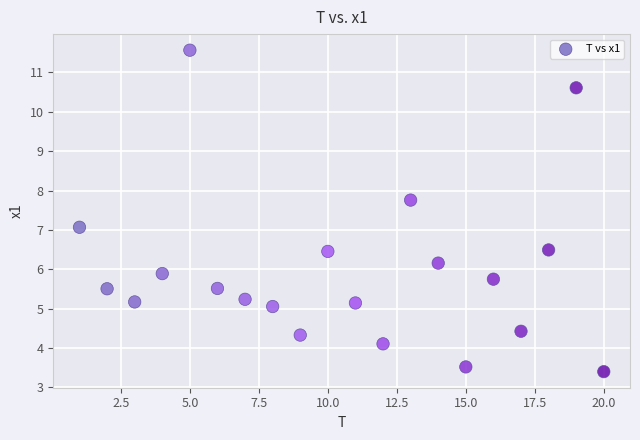

What is the range of X values (max minus min)?

19.0